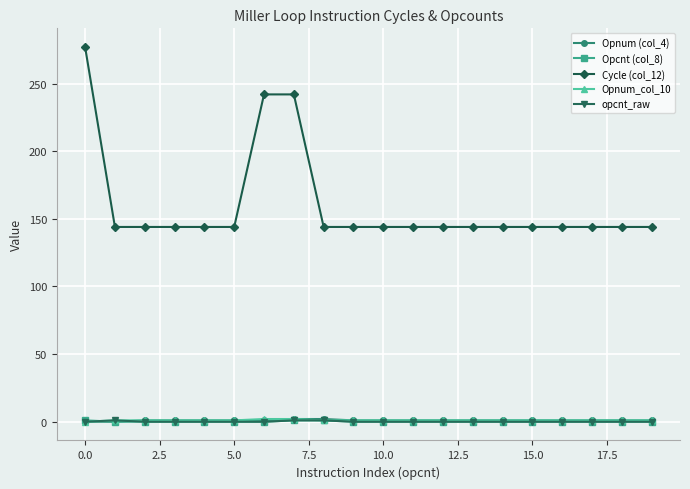

True or false: Cycle (col_12) and Opnum_col_10 intersect in this chart.

False